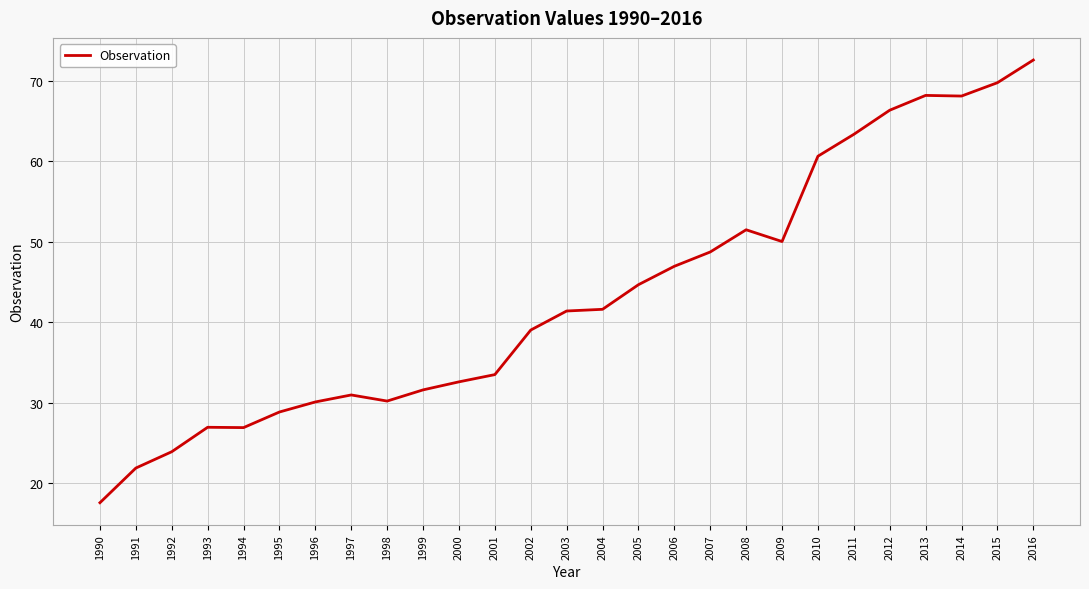

The chart shows a value of 45.2 at 1994. True or false?

False